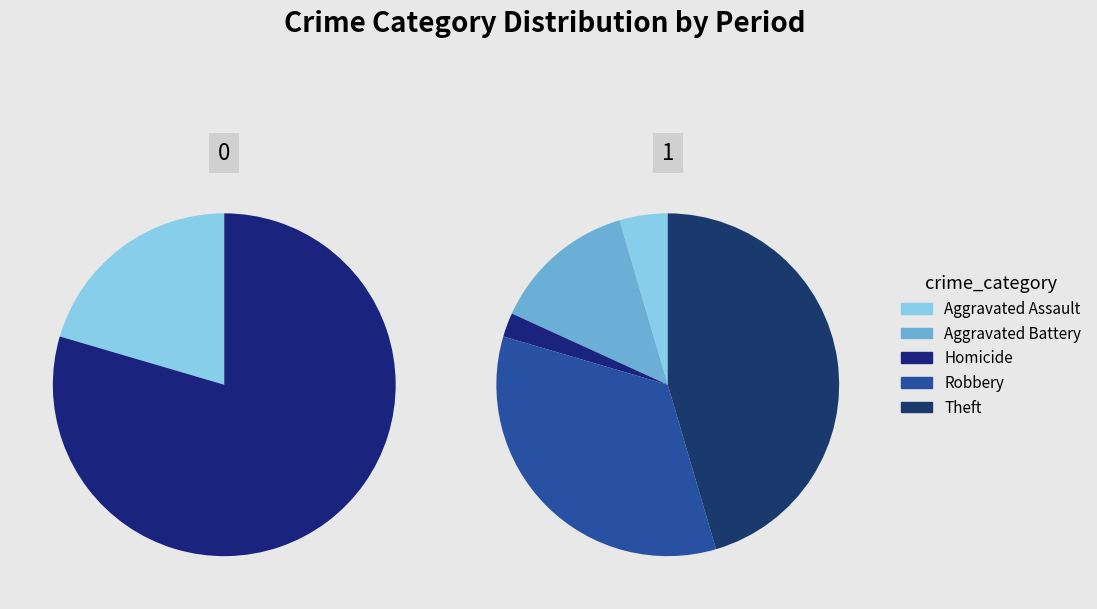

The Motor Vehicle Theft slice represents 1% of the pie. True or false?

False